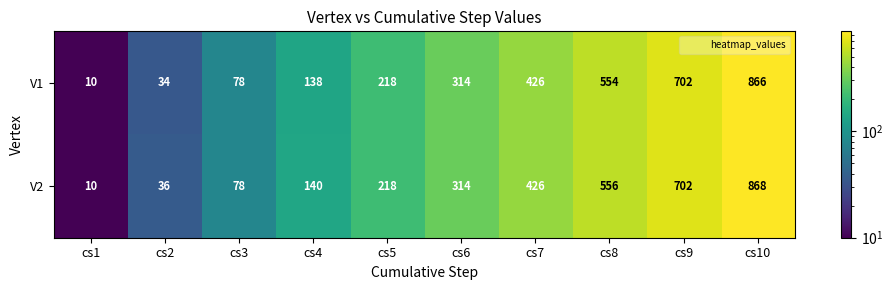

Reading right to left, extract all data points from this chart.

V1: cs10=866	cs9=702	cs8=554	cs7=426	cs6=314	cs5=218	cs4=138	cs3=78	cs2=34	cs1=10
V2: cs10=868	cs9=702	cs8=556	cs7=426	cs6=314	cs5=218	cs4=140	cs3=78	cs2=36	cs1=10